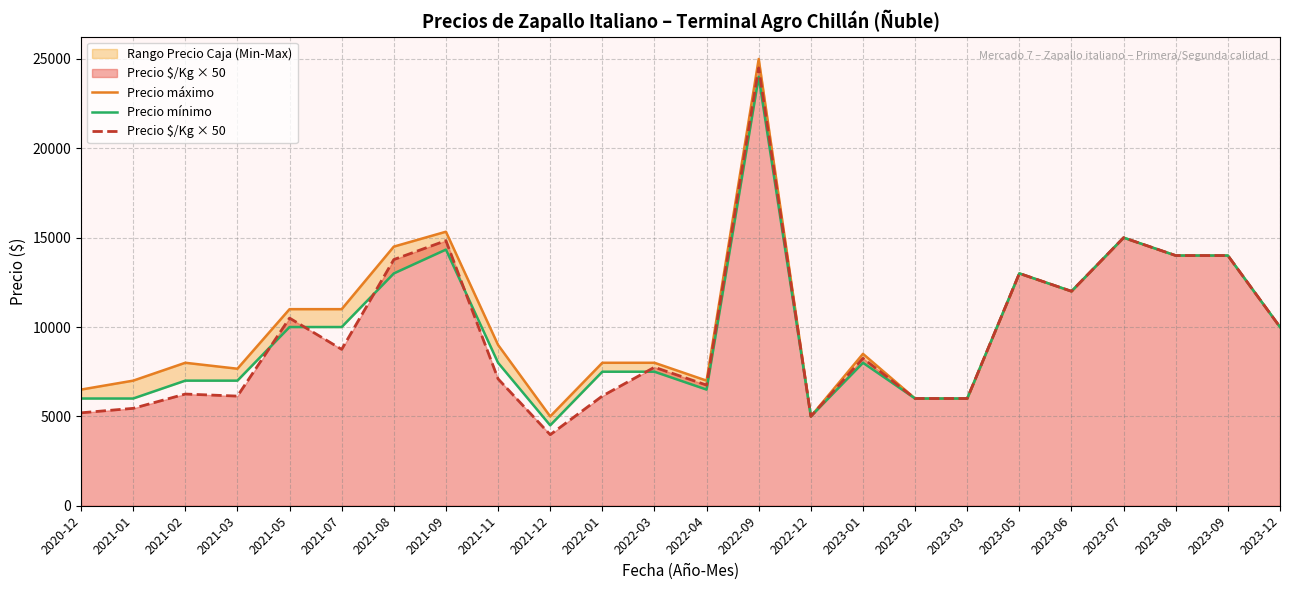

Between 2023-02 and 2023-03, which series saw the biggest shift?

Precio máximo